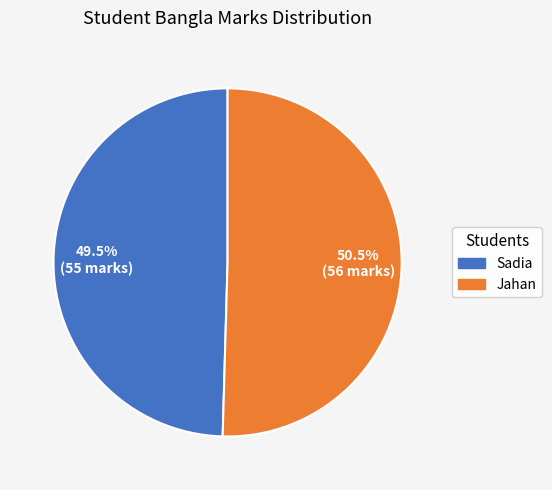

How many slices are in this pie chart?

2